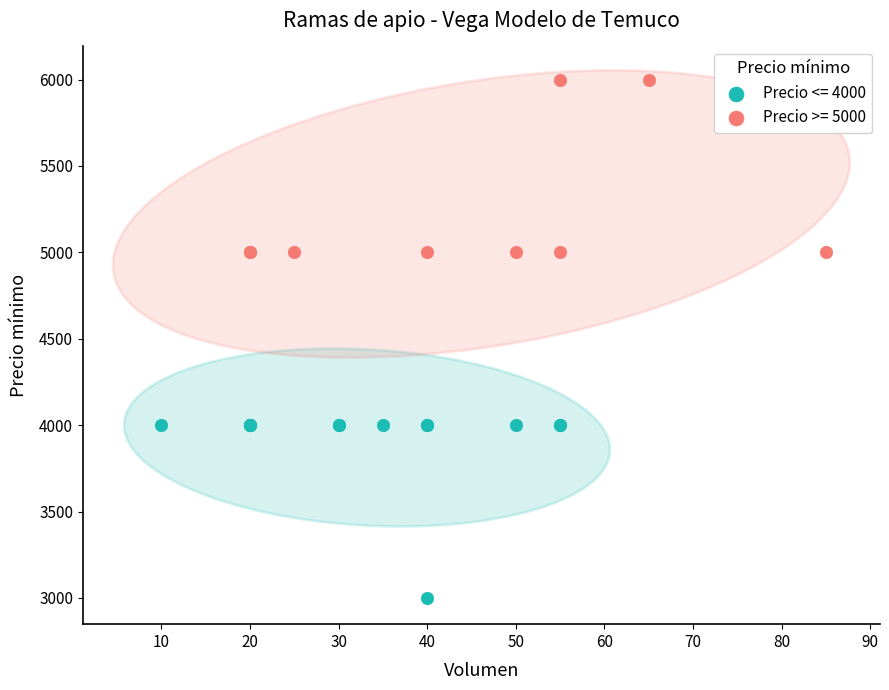

Which series contains the lowest Y value?

Precio <= 4000